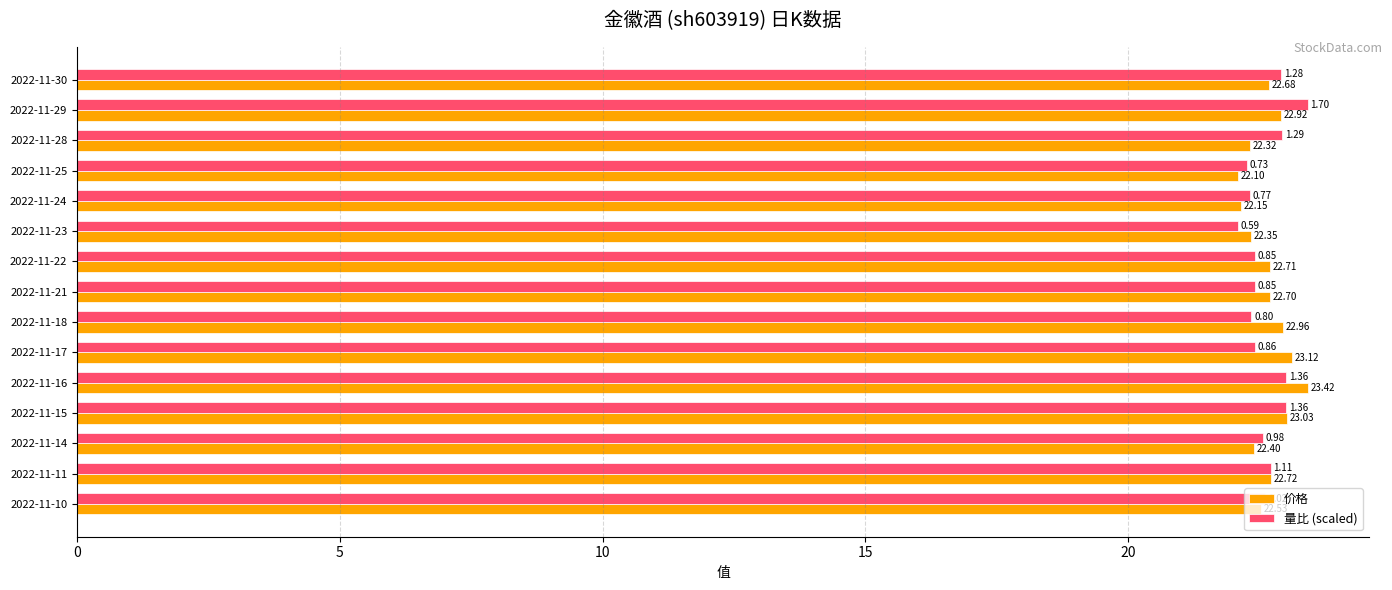

Rank the series by their average value, from highest to lowest.

价格, 量比 (scaled)